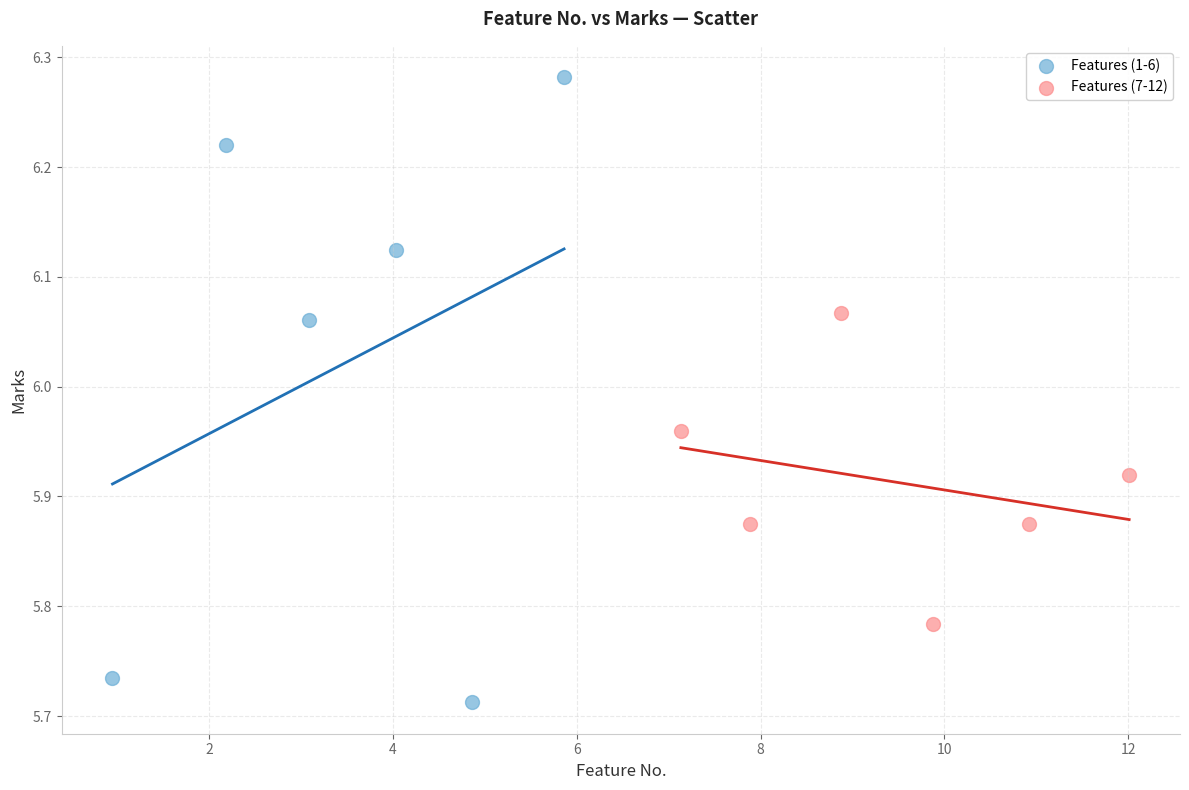

Which series contains the lowest Y value?

Features (1-6)